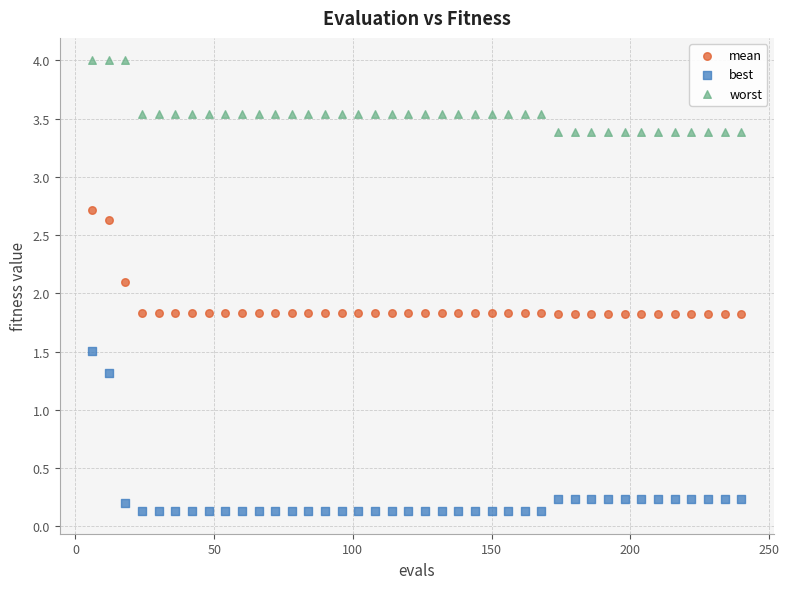

Which series reaches the maximum Y coordinate?

worst